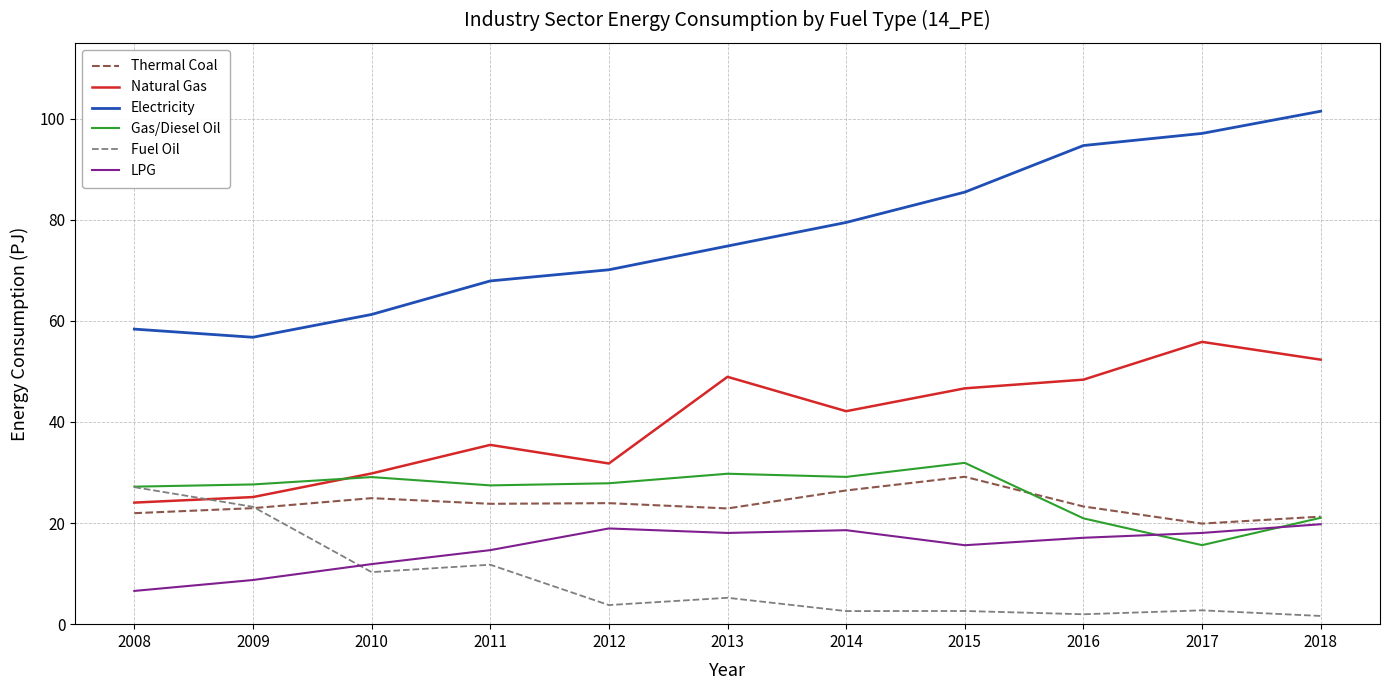

What is the spread (max minus min) of values at 2009?

48.0